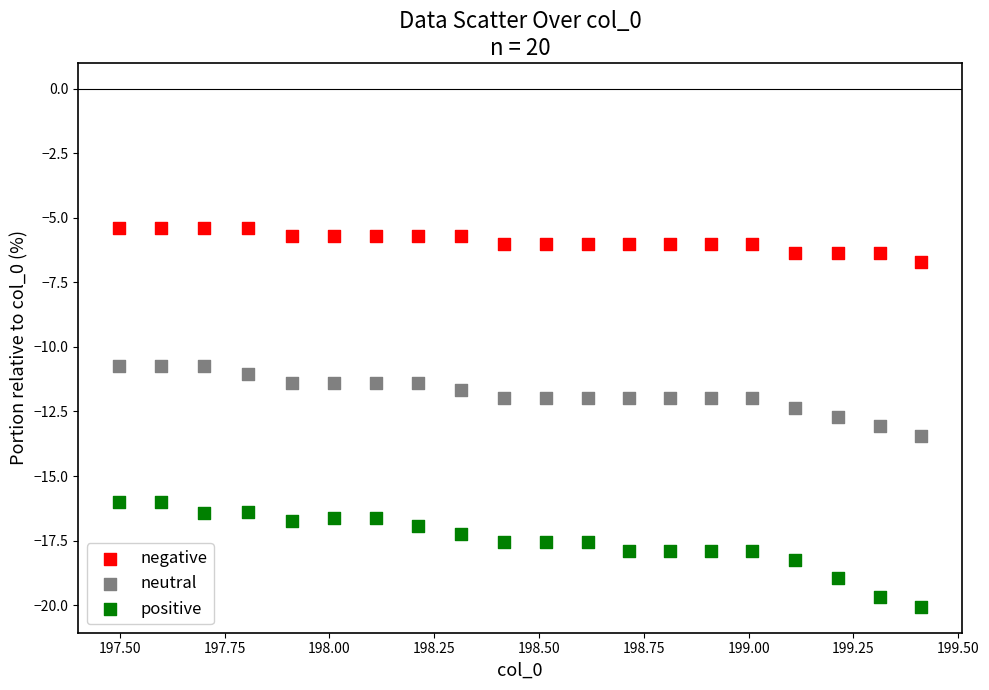

Across all data points, what is the range of X values (max minus min)?

1.9